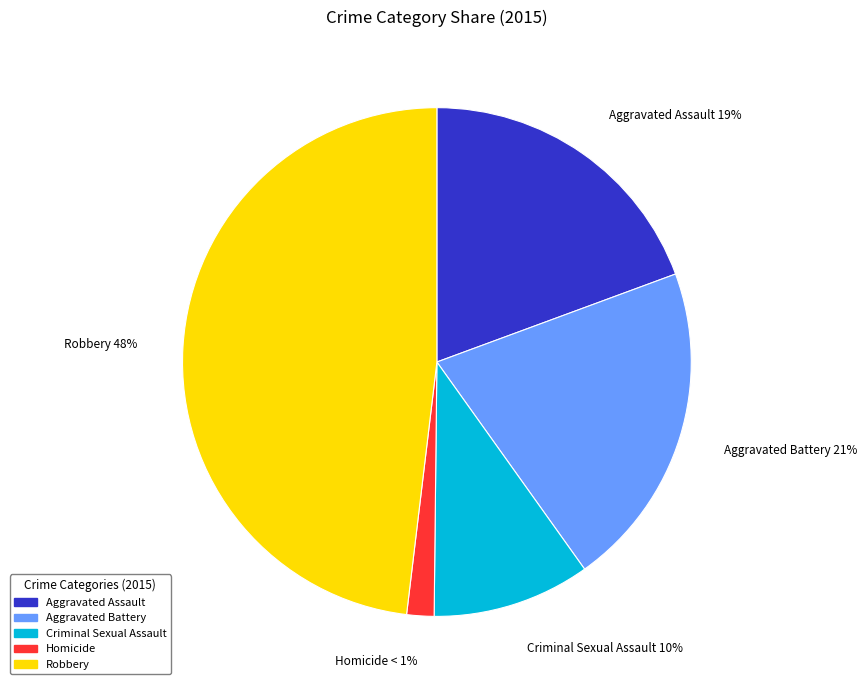

How many slices are in this pie chart?

5